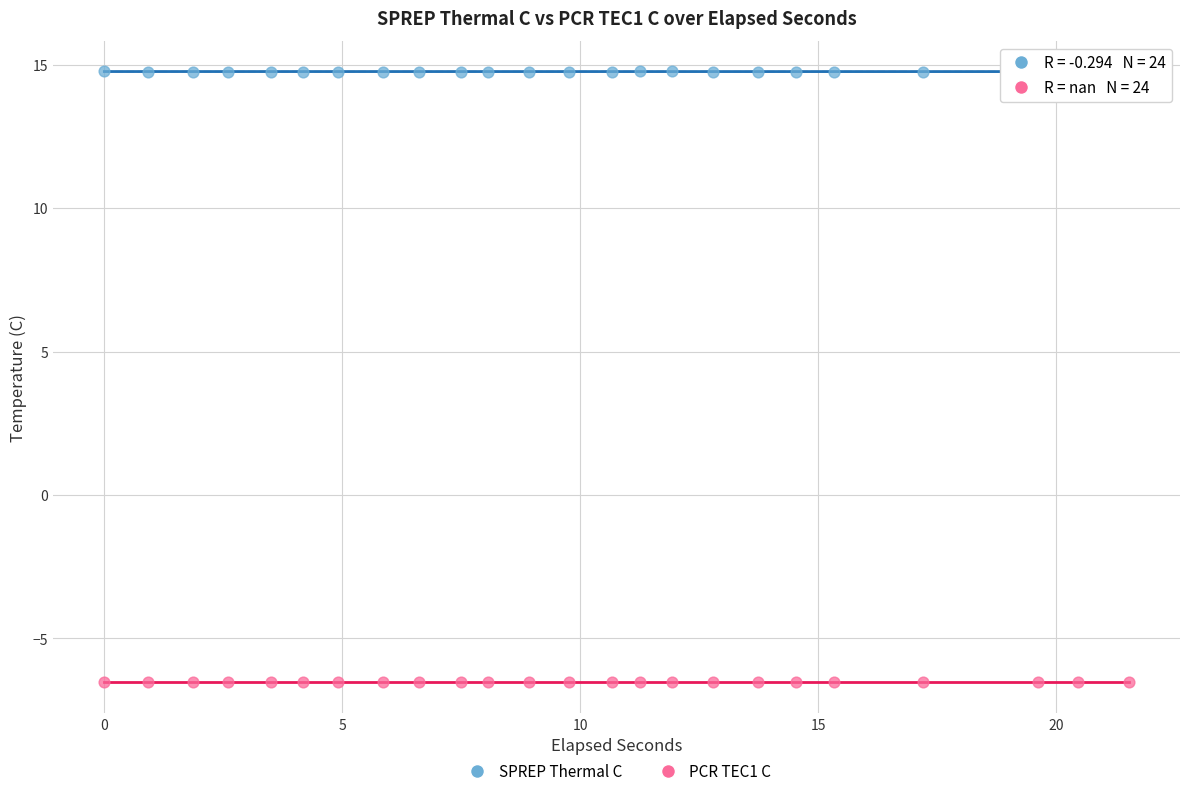

Which series contains the highest Y value?

SPREP Thermal C